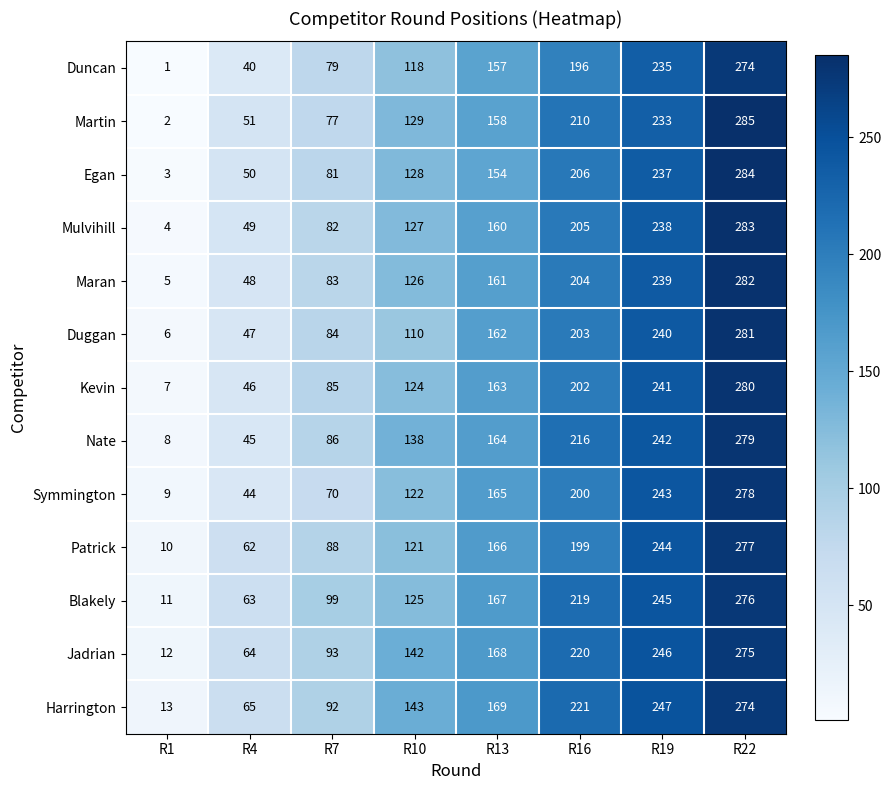

True or false: Kevin has a value of 443 at R22.

False